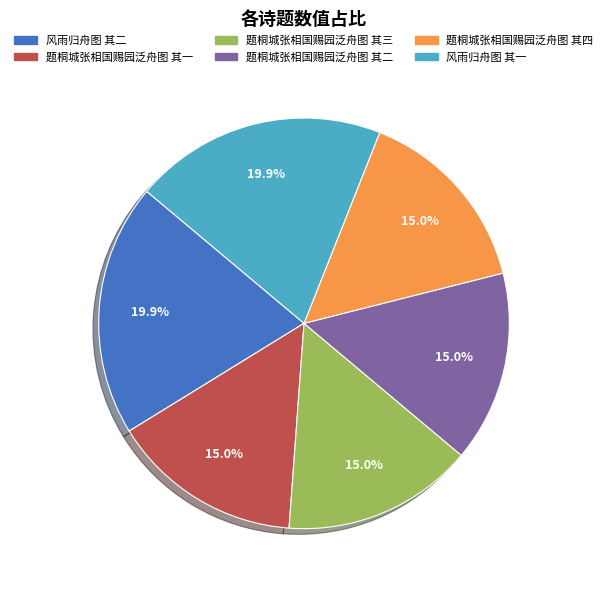

How many segments does this pie chart have?

6